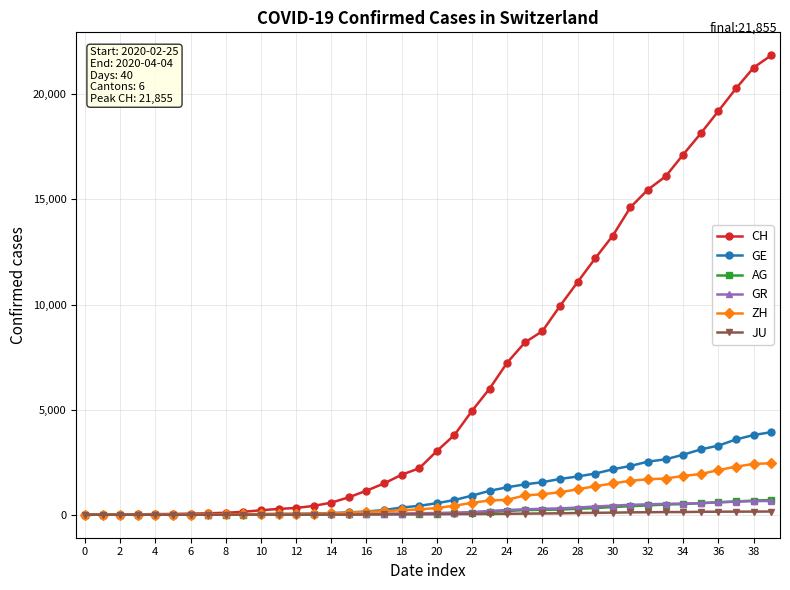

What is the highest value of the GR series?

657